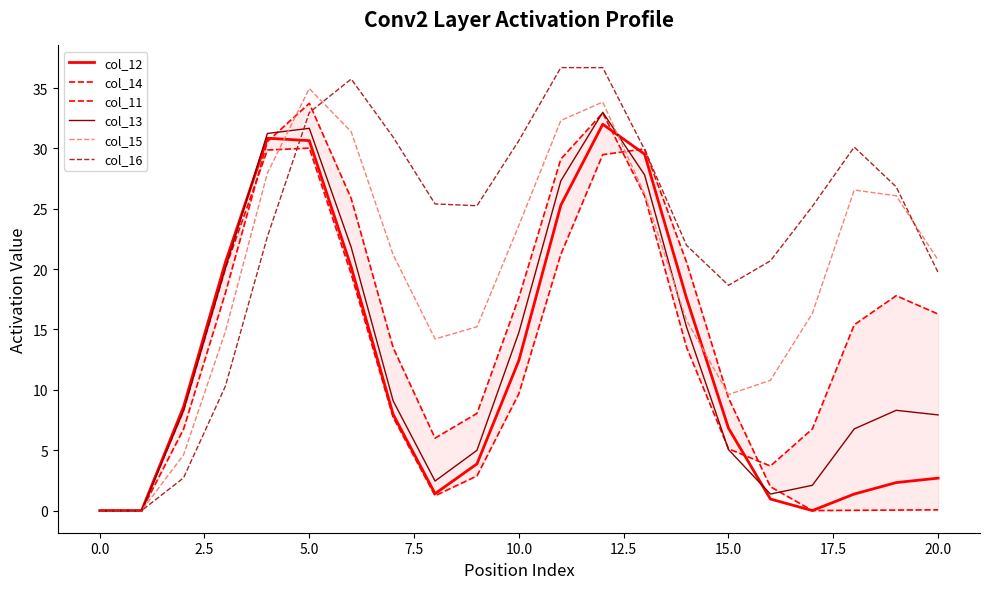

Is it true that col_15 equals 35.0 at 5.0?

True